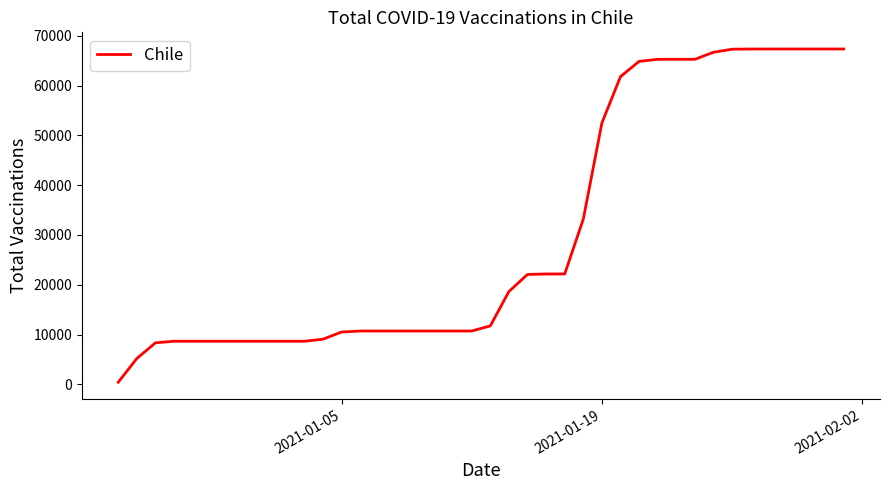

What is the maximum value shown in the chart?

67380